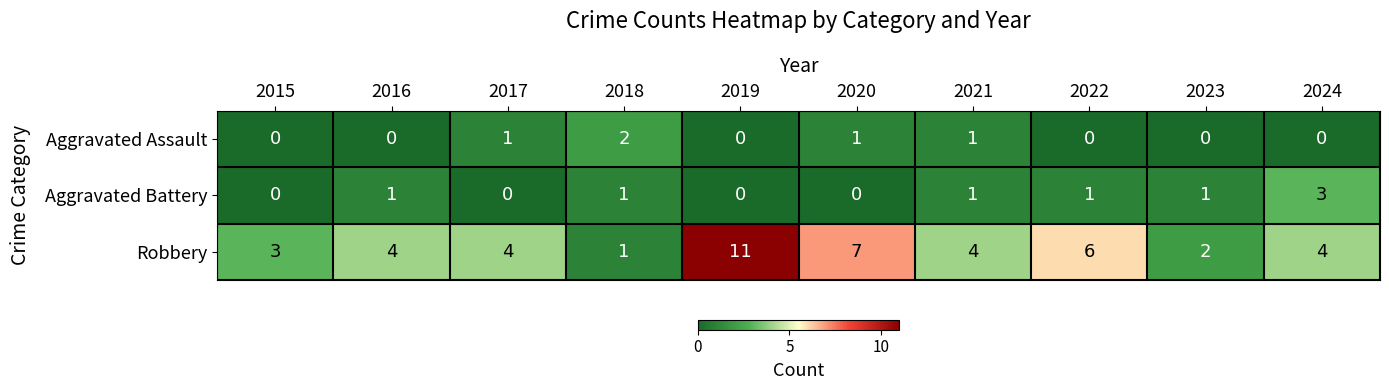

How many Aggravated Assault values are between 0 and 1?

9